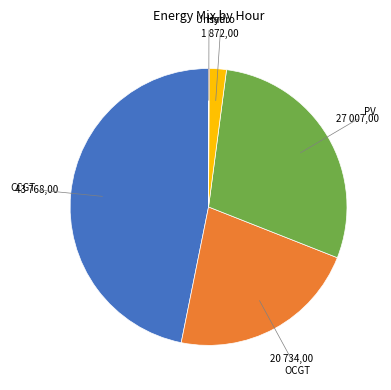

Is there a majority slice in this chart?

No